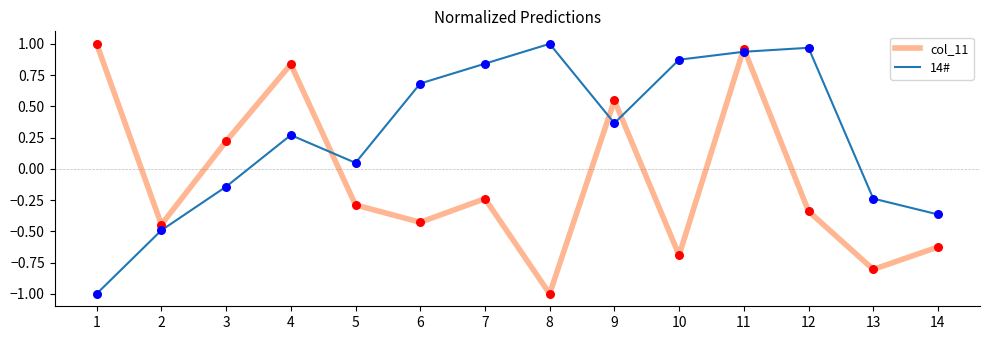

Is the value of 14# at 1 greater than the value of col_11 at 12?

No